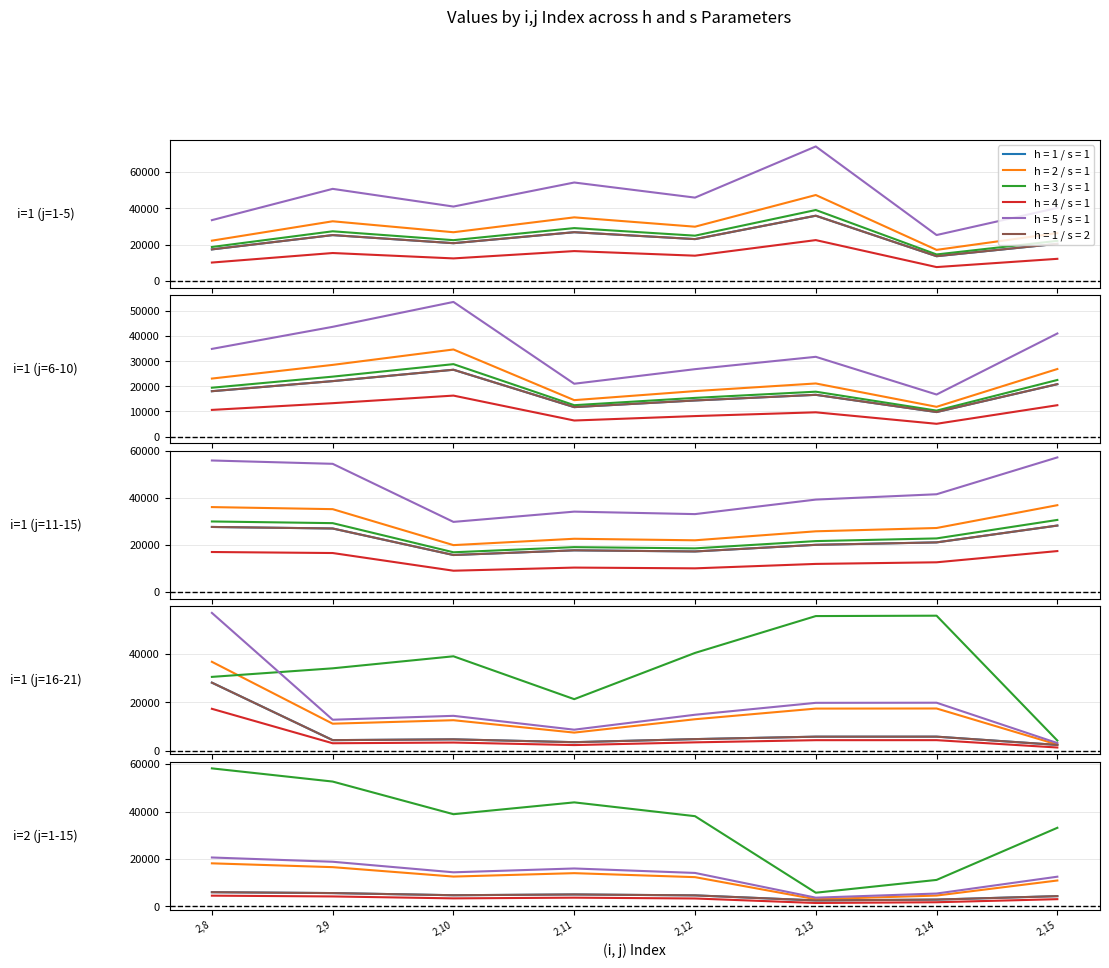

True or false: h = 3 / s = 1 has a value of 33157.4 at 2,15.

True